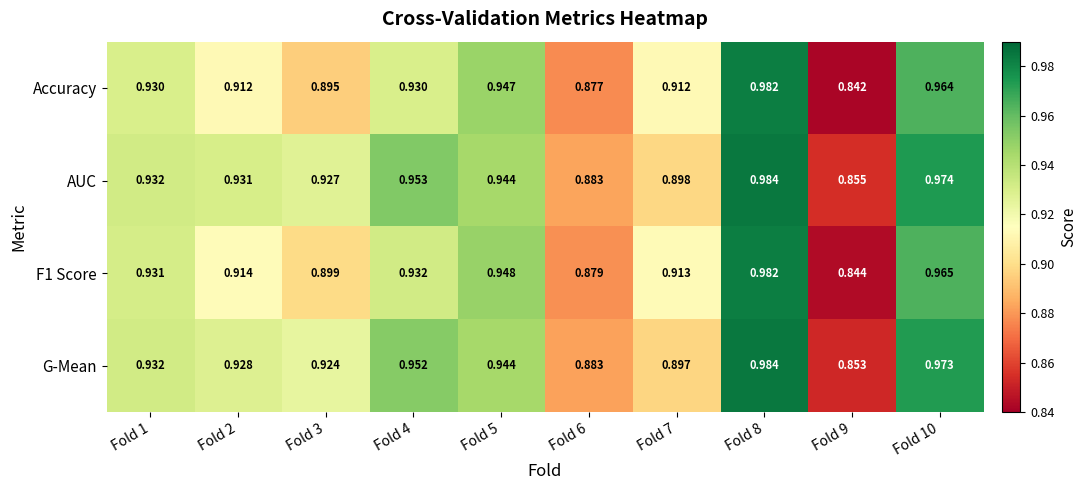

Which series has the largest range (max minus min)?

Accuracy